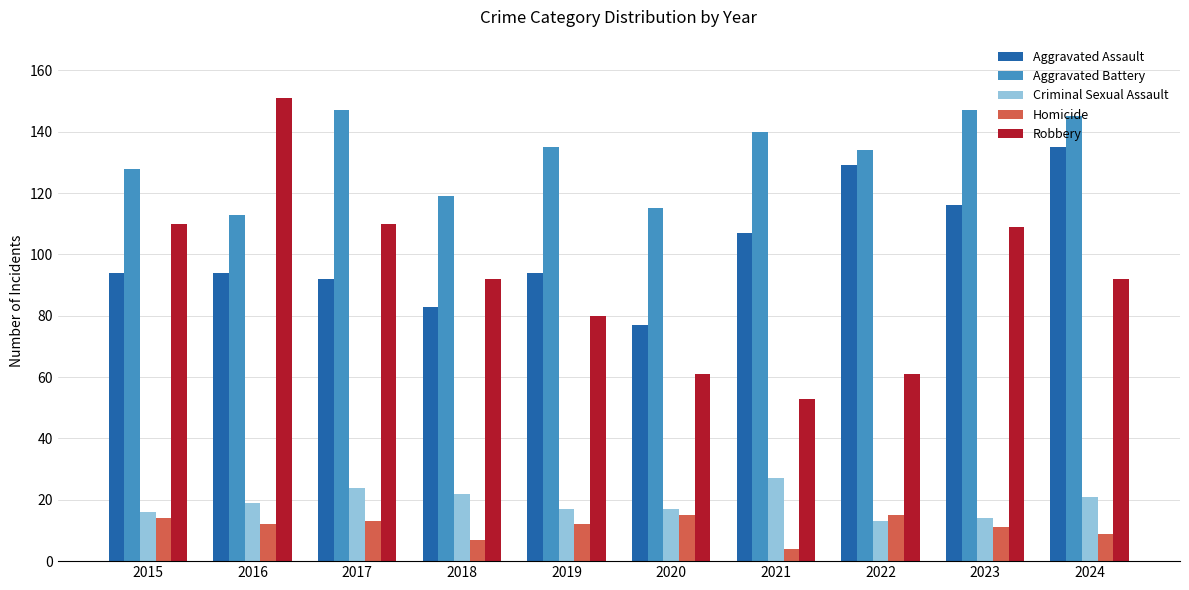

What is the smallest value displayed?

4